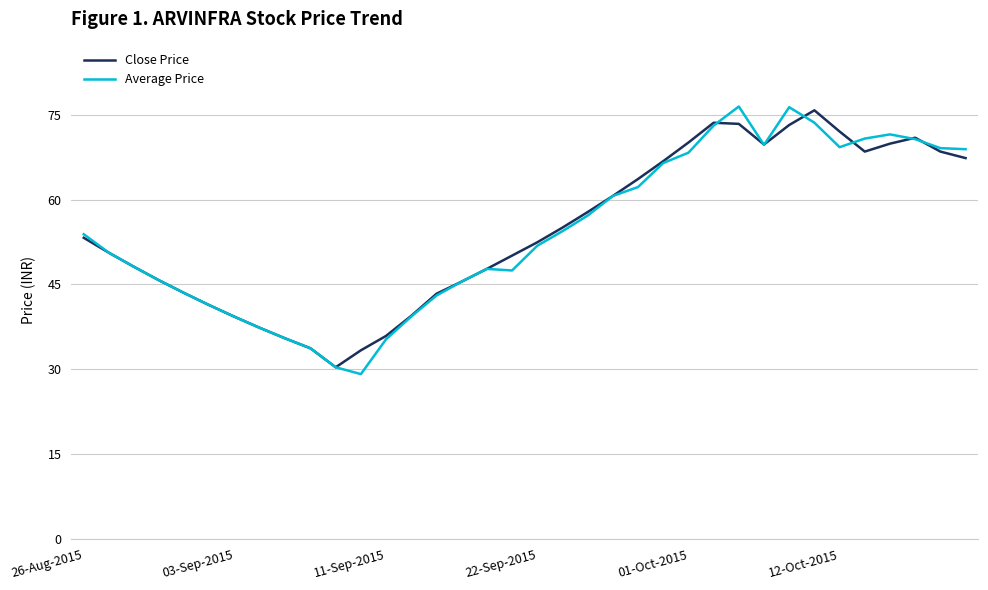

Does the chart have visible grid lines?

Yes